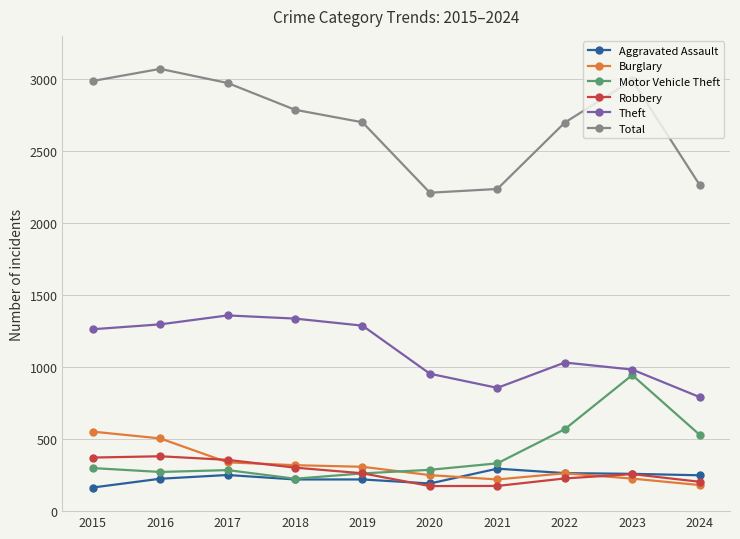

Between 2018 and 2020, which series saw the biggest shift?

Total